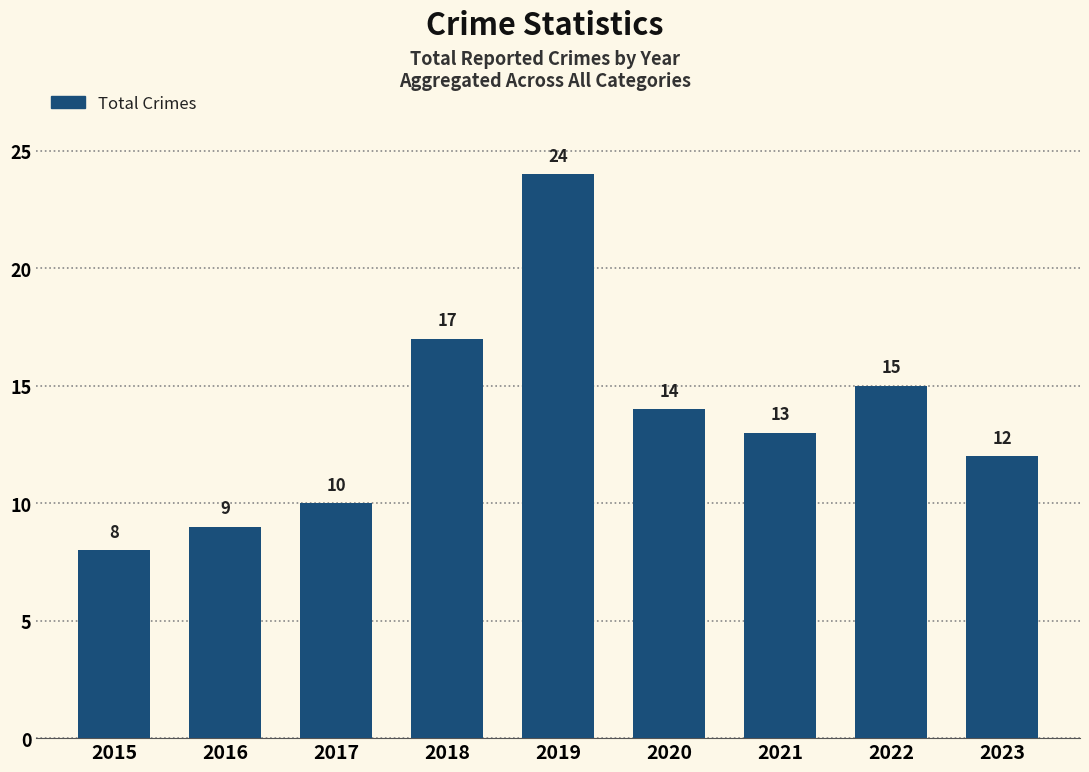

Reading left to right, transcribe all the data shown in this chart.

2015=8	2016=9	2017=10	2018=17	2019=24	2020=14	2021=13	2022=15	2023=12